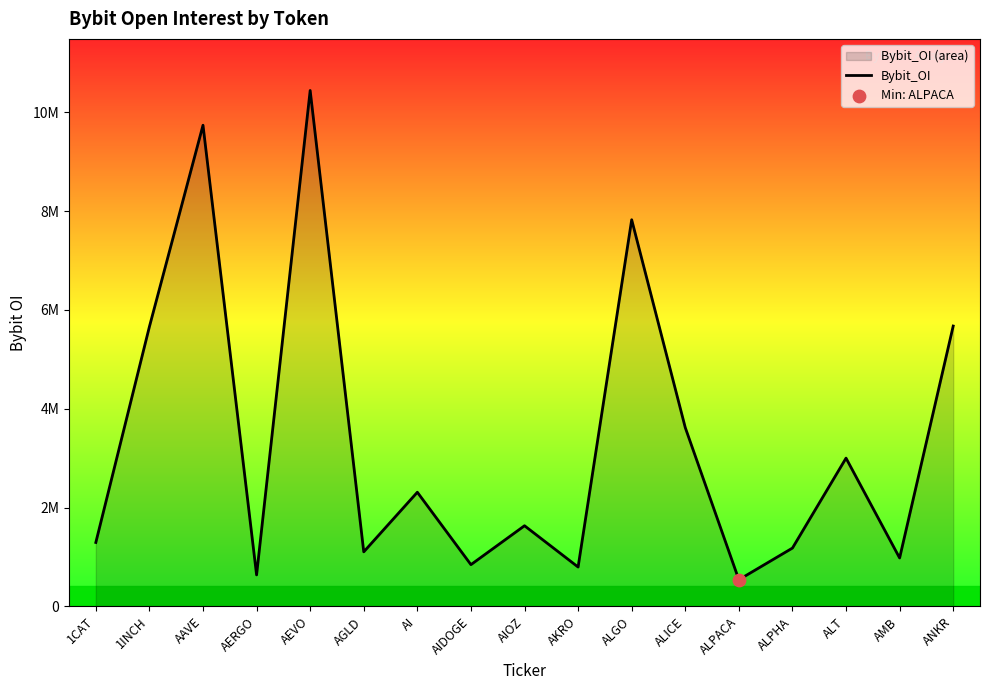

Which has a higher value, ALICE or 1INCH?

1INCH